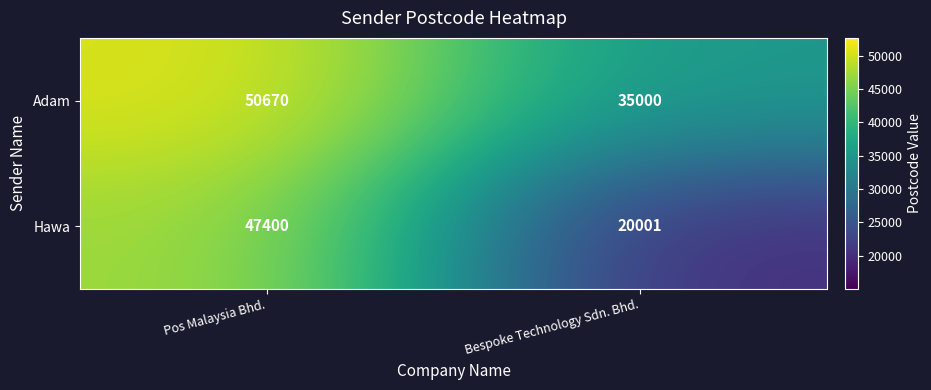

Which series has the largest total across all categories?

Adam